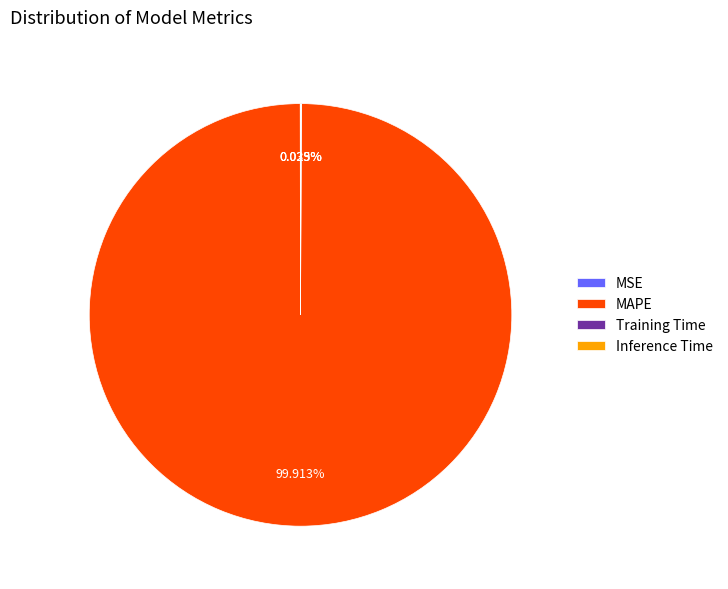

Which category has the biggest portion of the pie?

MAPE